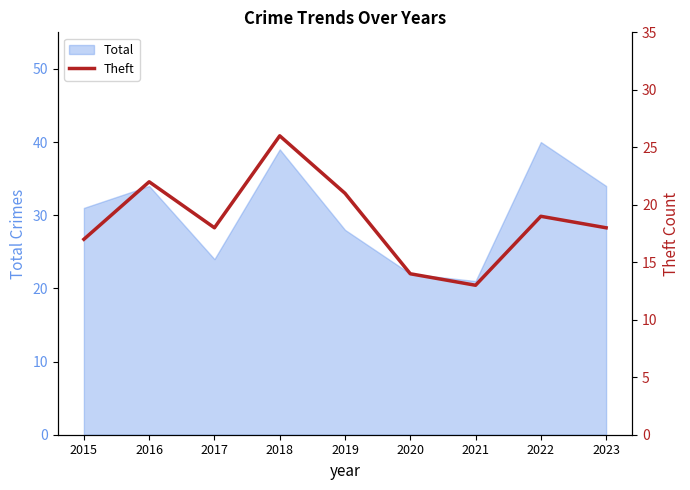

The value at 2021 is 7. True or false?

False